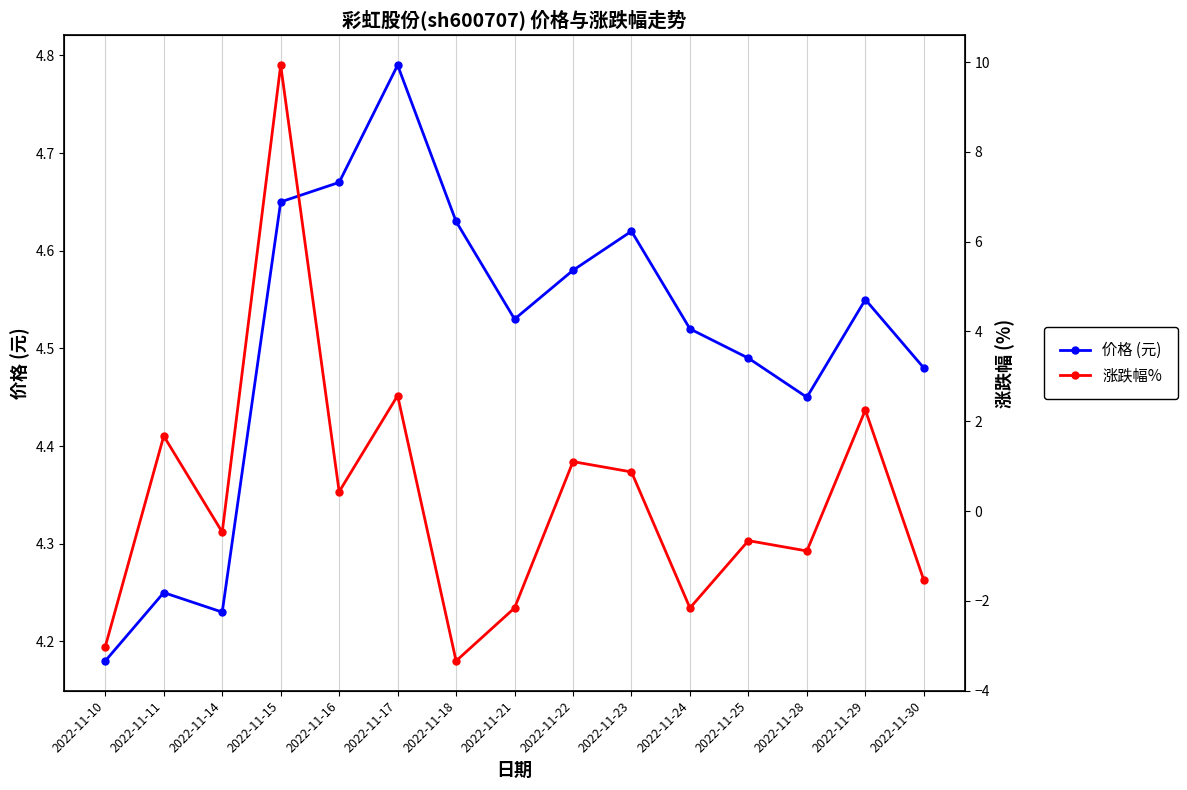

How many 价格 (元) values are between 4 and 5?

15